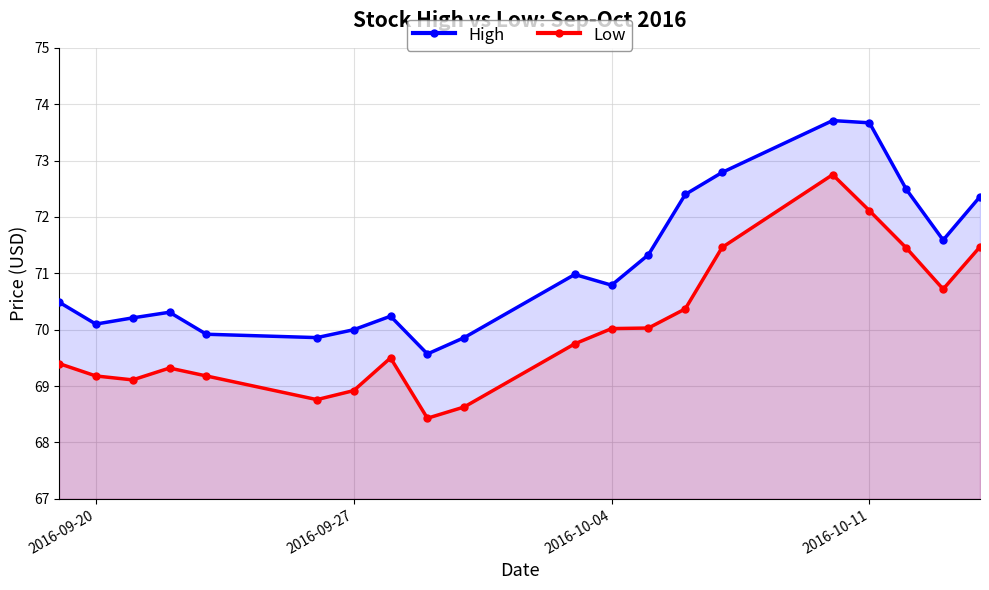

Read the Low value at 2016-09-20.

69.2